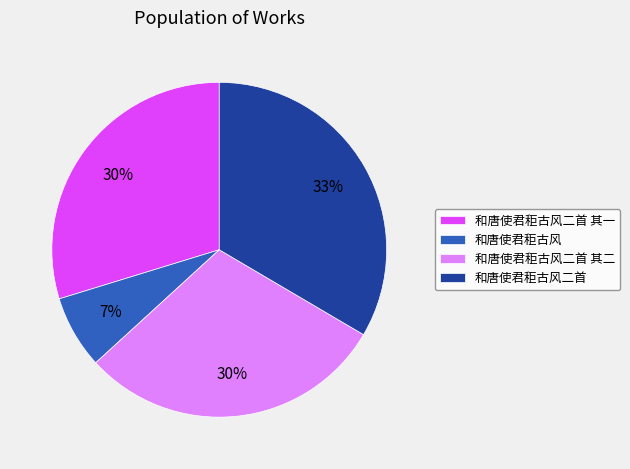

Is the sum of 和唐使君秬古风二首 and 和唐使君秬古风 greater than half?

No